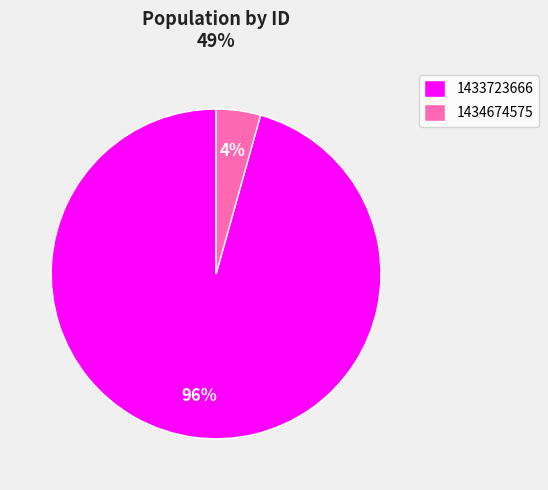

True or false: 1433723666 accounts for 96% of the total.

True